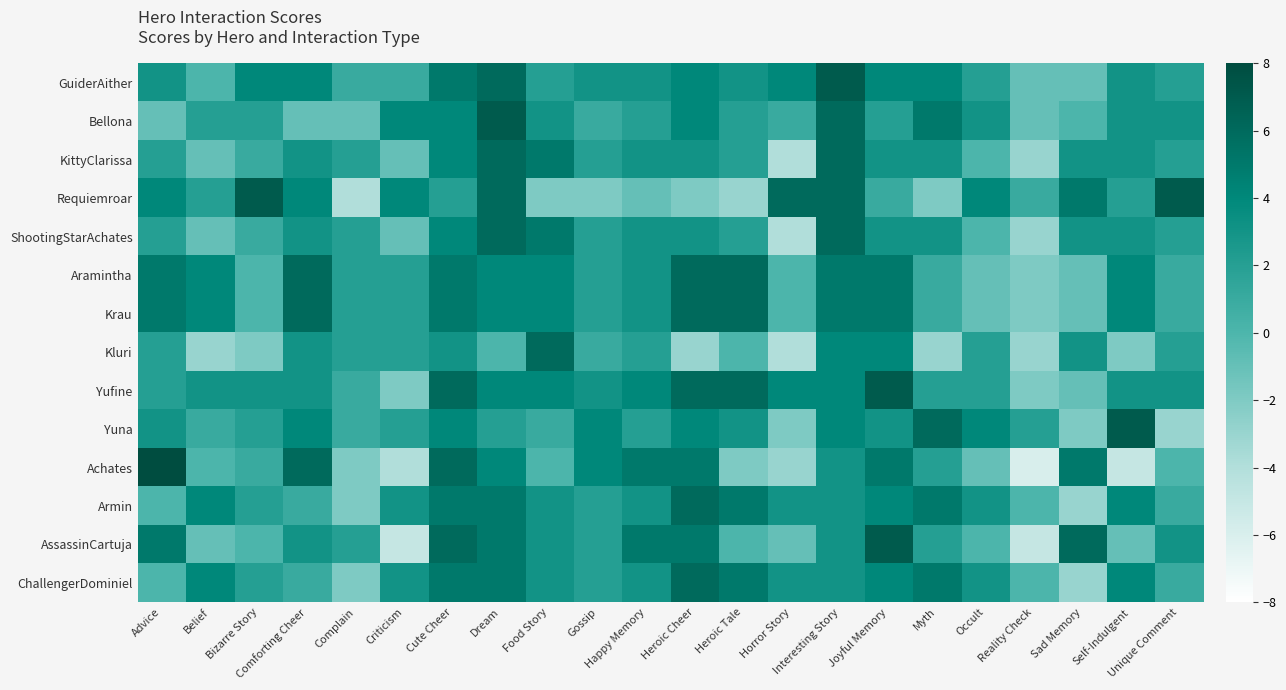

Rank the series at Gossip from highest to lowest value.

Yuna, Achates, GuiderAither, Yufine, KittyClarissa, ShootingStarAchates, Aramintha, Krau, Armin, AssassinCartuja, ChallengerDominiel, Bellona, Kluri, Requiemroar